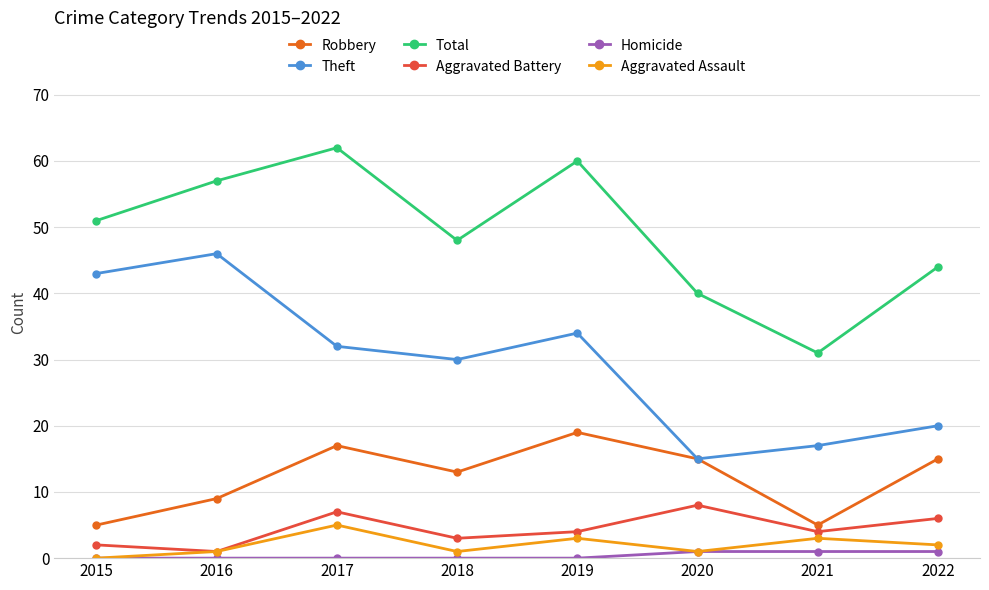

True or false: Total and Aggravated Assault intersect in this chart.

False